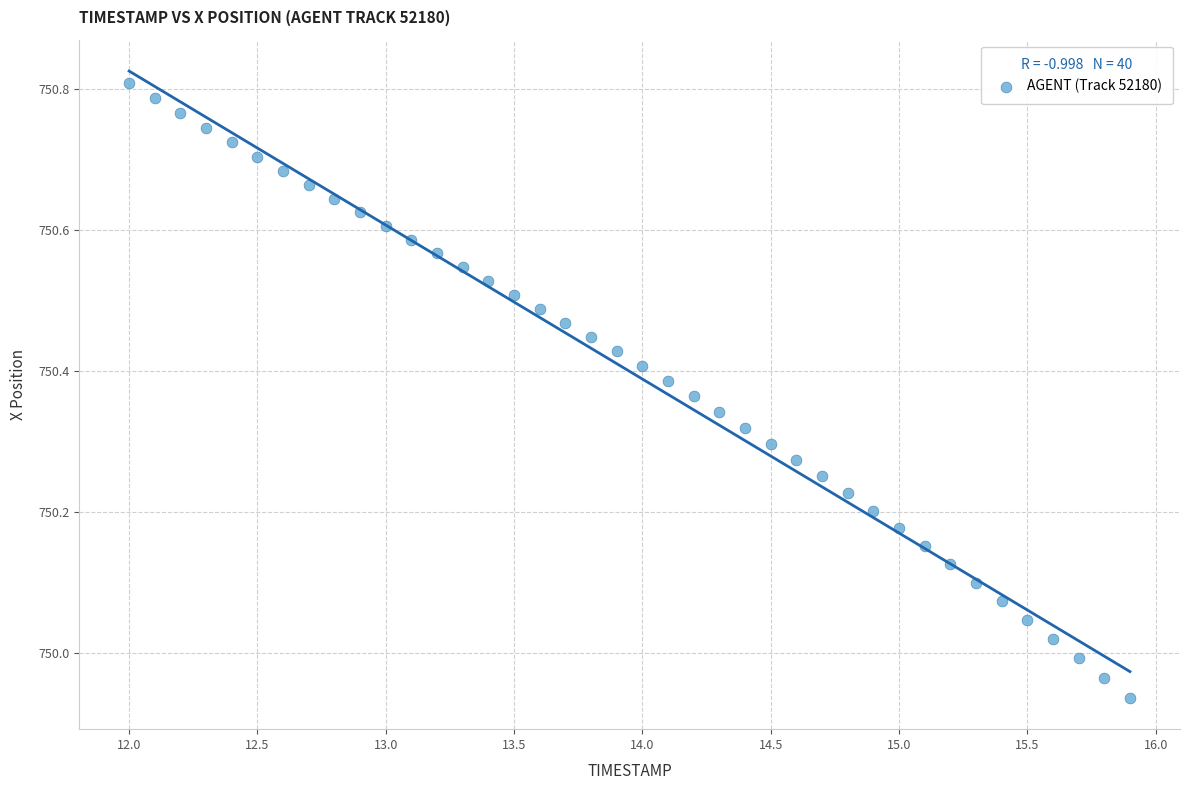

What is the range of X values (max minus min)?

3.9